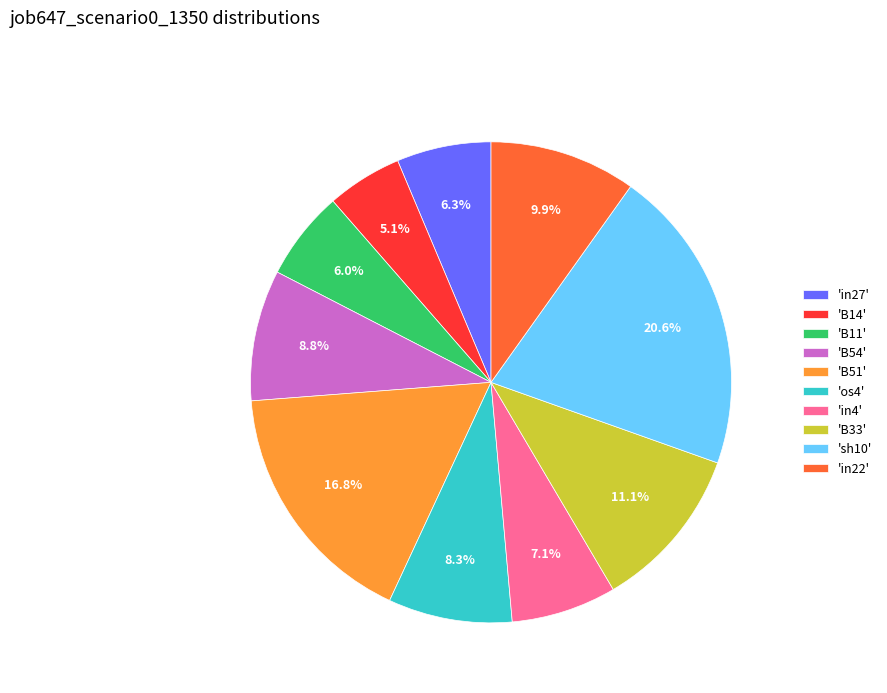

What percentage is NOT represented by 'B54'?

91.2%